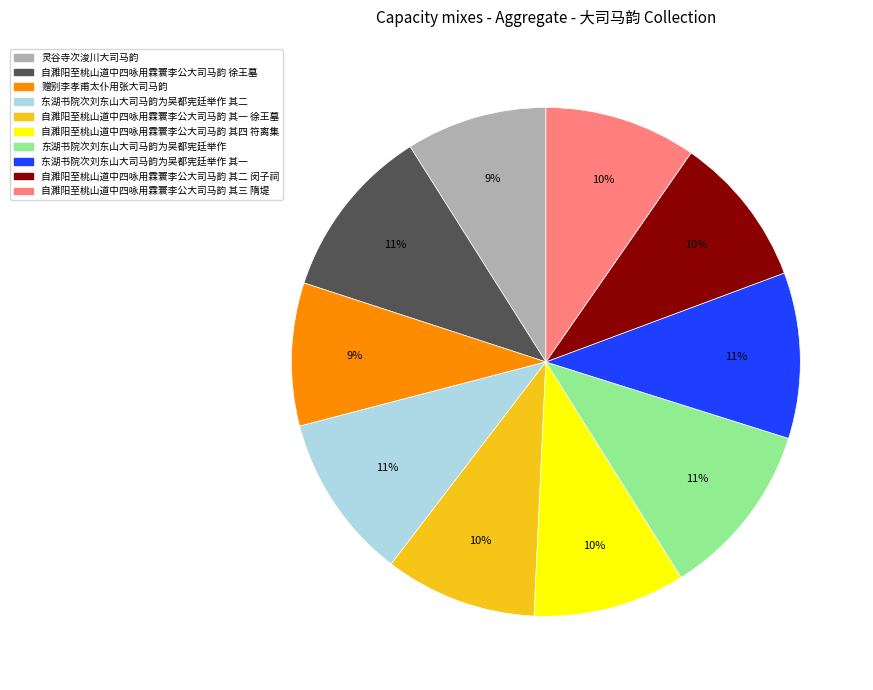

To the nearest percent, what is the difference between the largest and smallest slice percentages?

2%